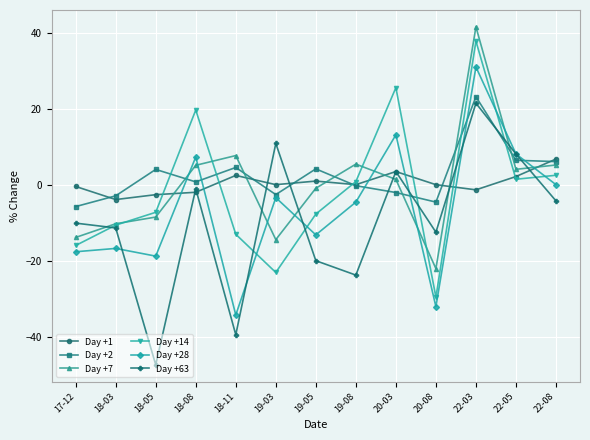

How many data points in Day +7 are less than 1?

6